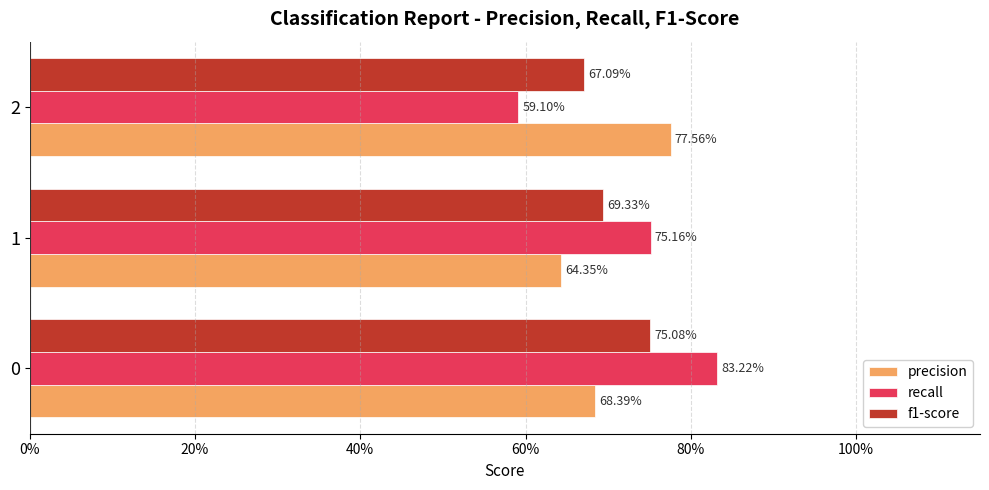

What is the minimum value shown in the chart?

0.6